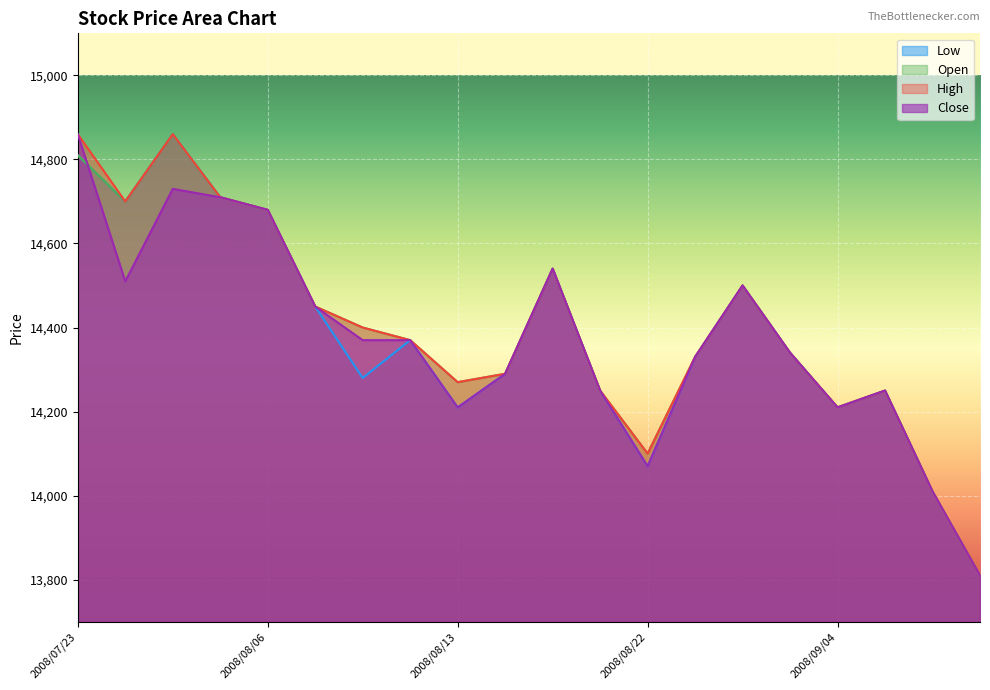

True or false: Open has more than 1 points higher than both neighbors.

True